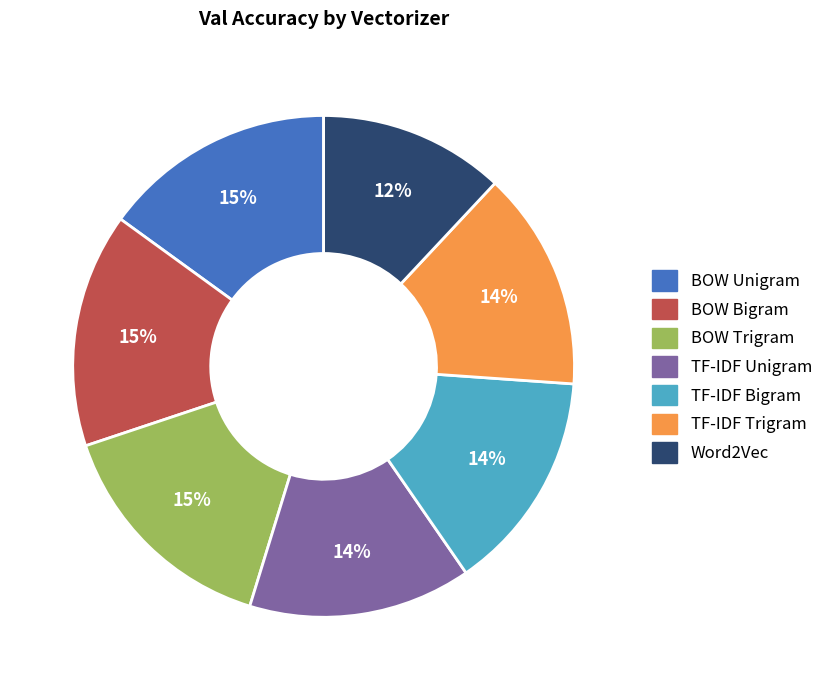

What percentage is the TF-IDF Trigram slice, to the nearest percent?

14%